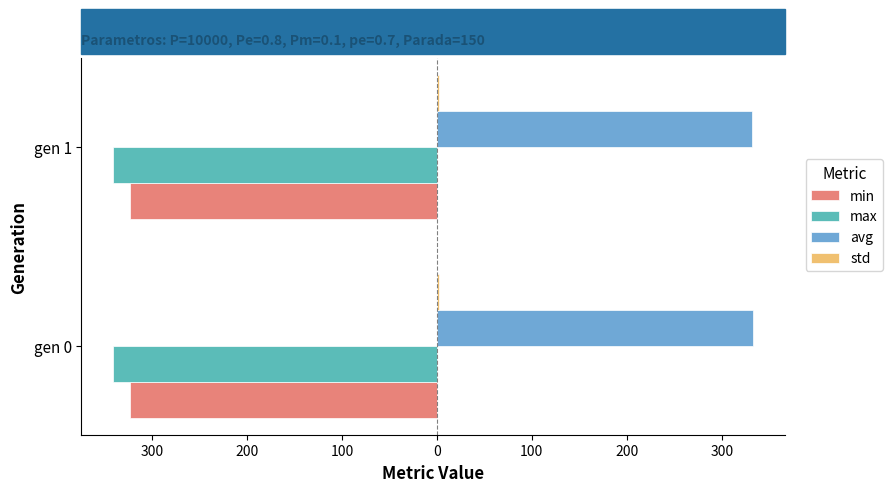

Which series has the largest range (max minus min)?

avg